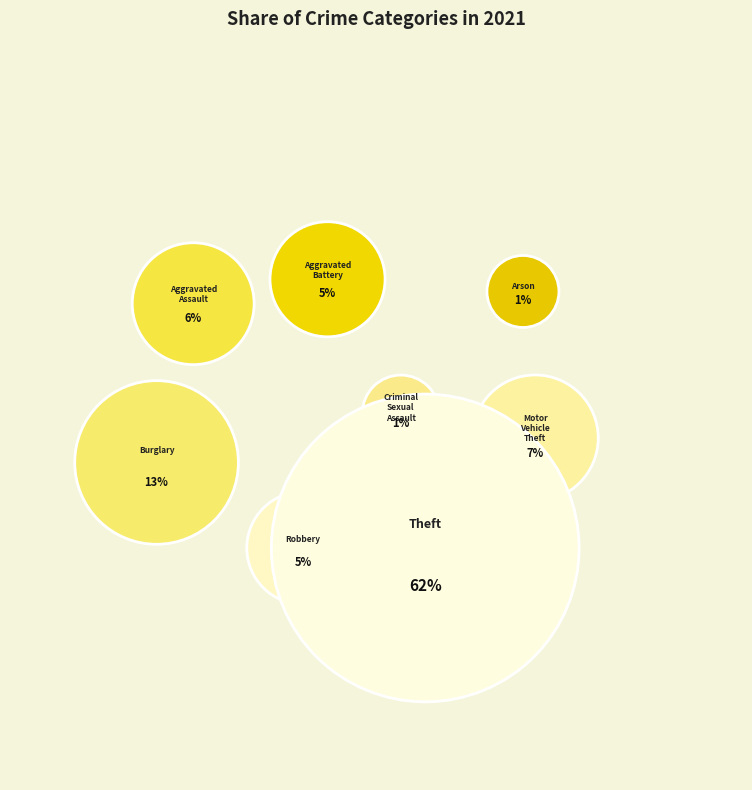

Approximately how many times larger is the value at Theft compared to Aggravated Battery?

12.5